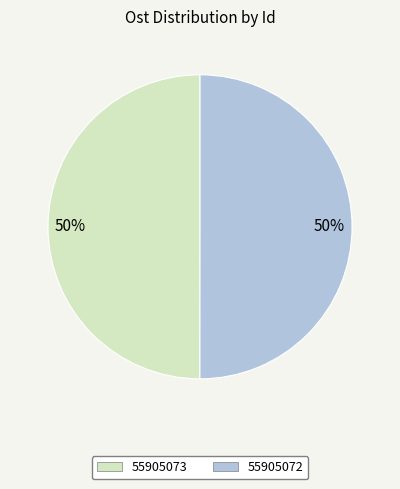

To the nearest percent, what is the average slice percentage?

50%